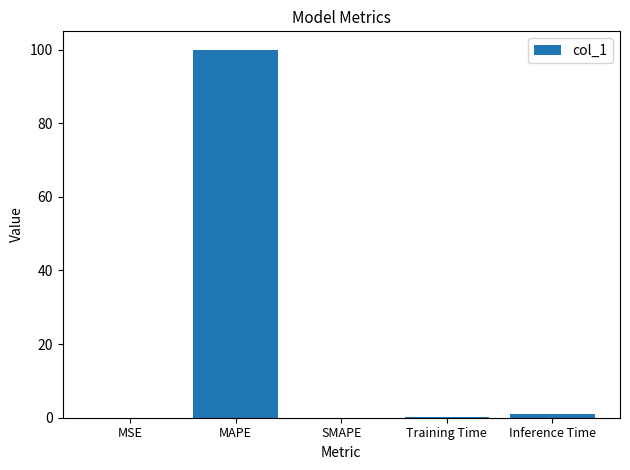

What is the average value?

20.2